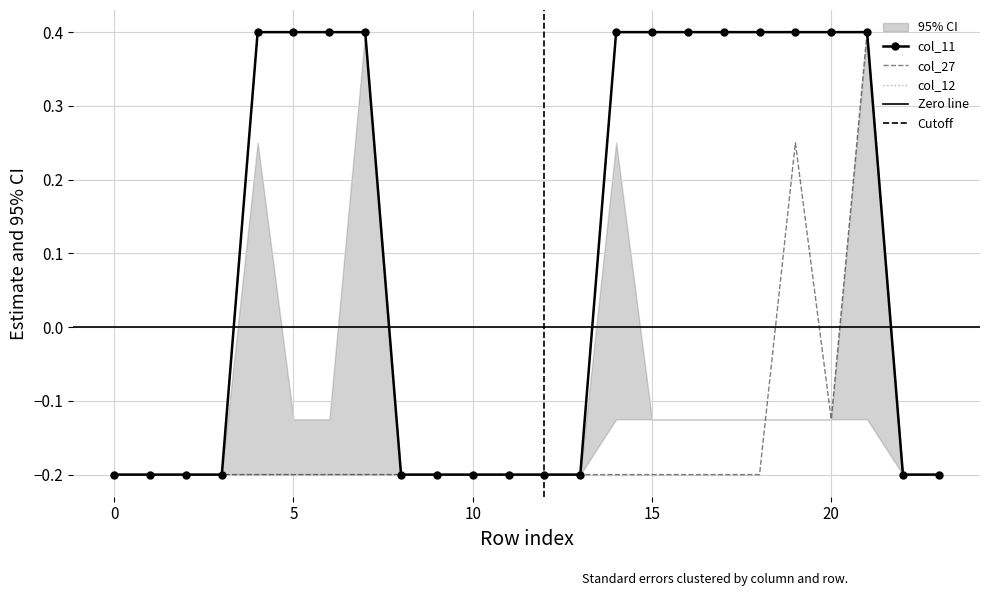

Count the col_27 values in the range 0 to 1.

2